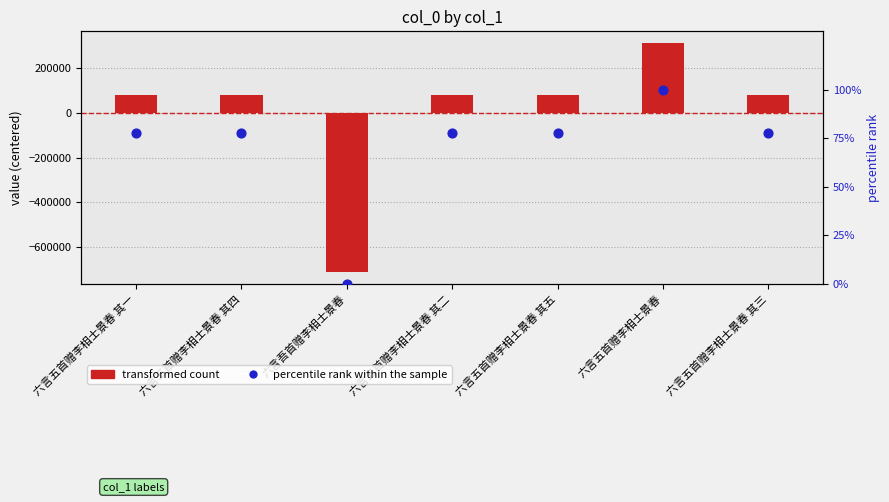

Which series has the largest total across all categories?

percentile rank within the sample